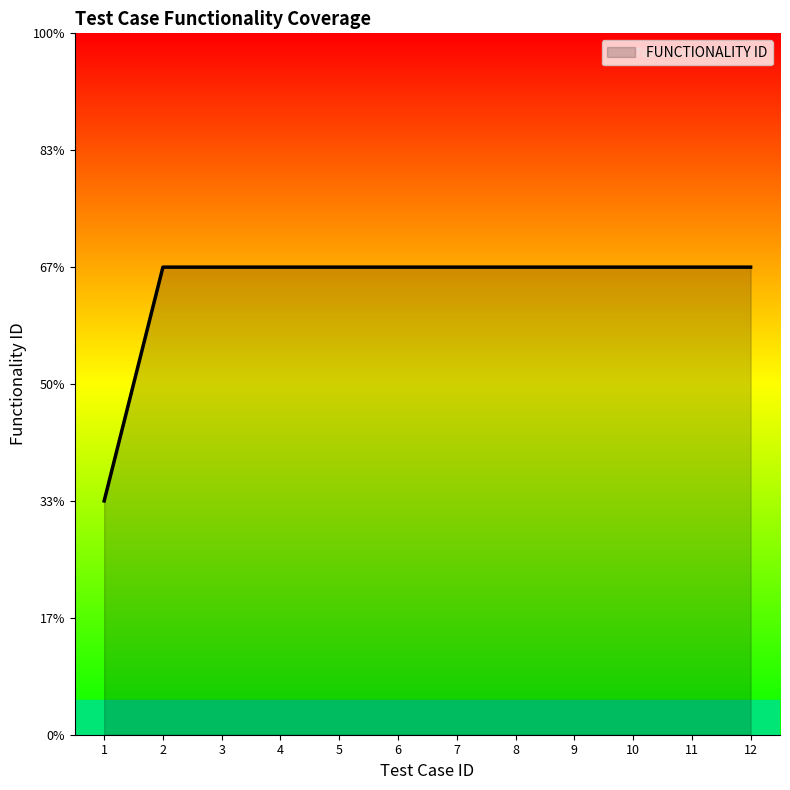

Does the chart display data point markers on the line(s)?

No